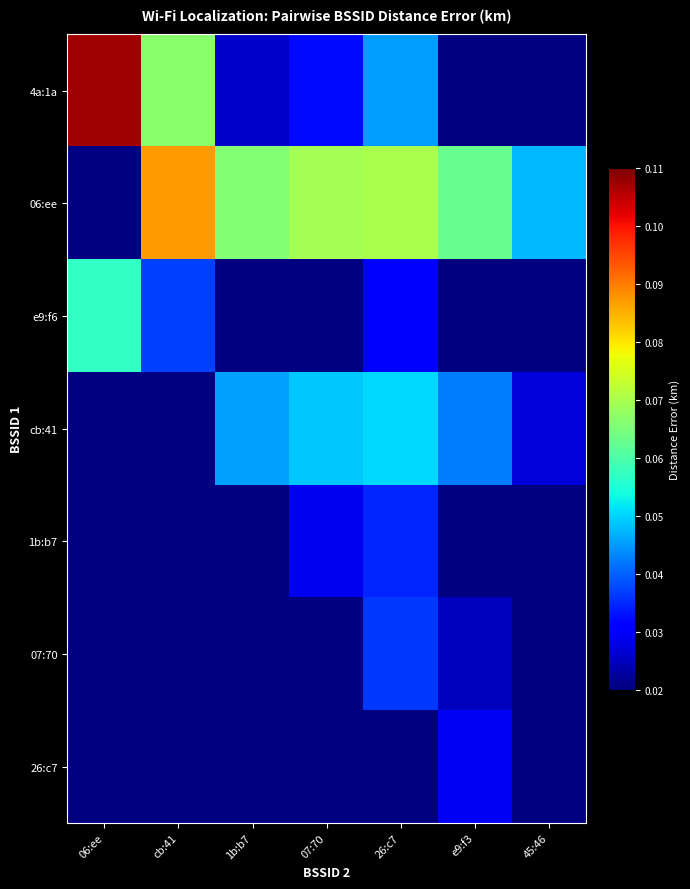

Which category has the lowest value across all series?

e9:f3